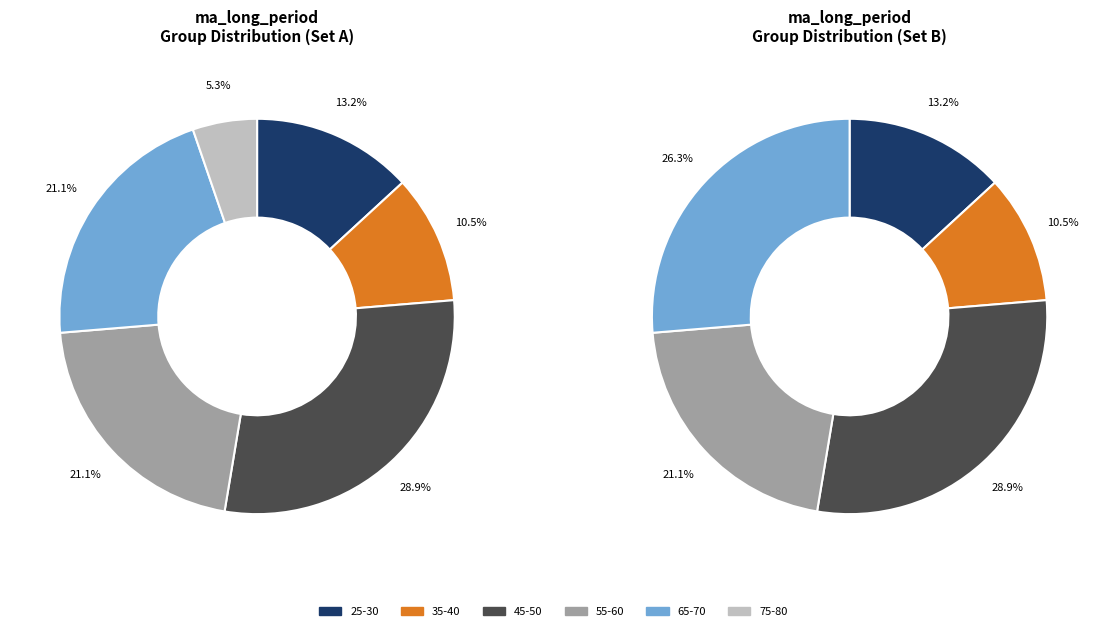

What is the largest slice in the pie chart?

45